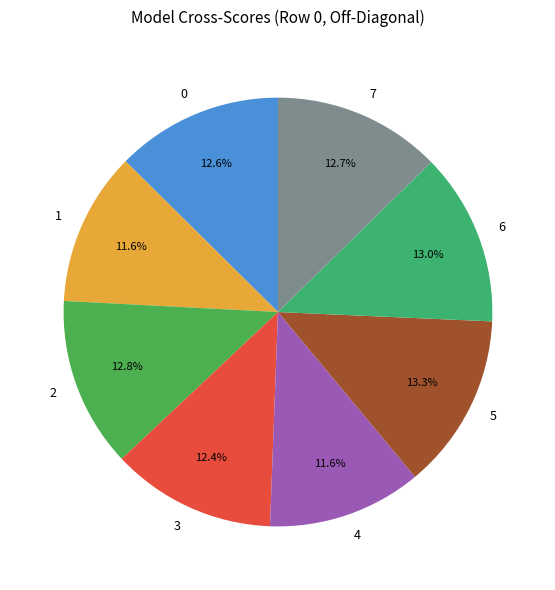

Do 1 and 7 together represent more than half of the pie?

No